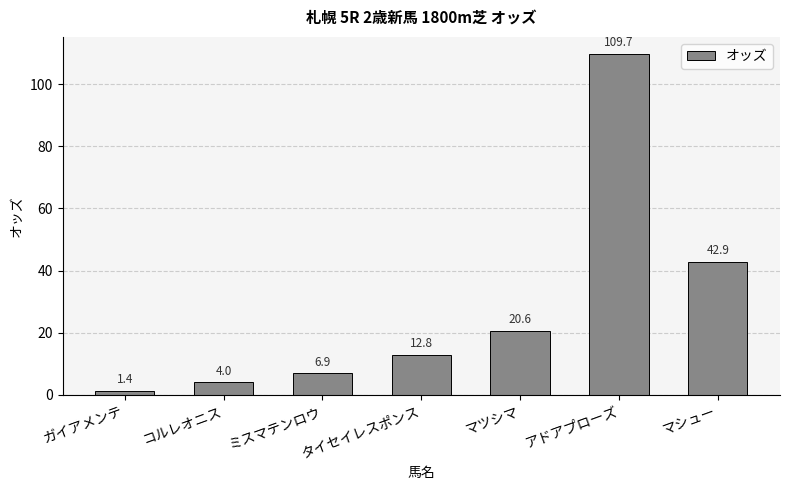

The chart shows a value of 24.0 at マシュー. True or false?

False